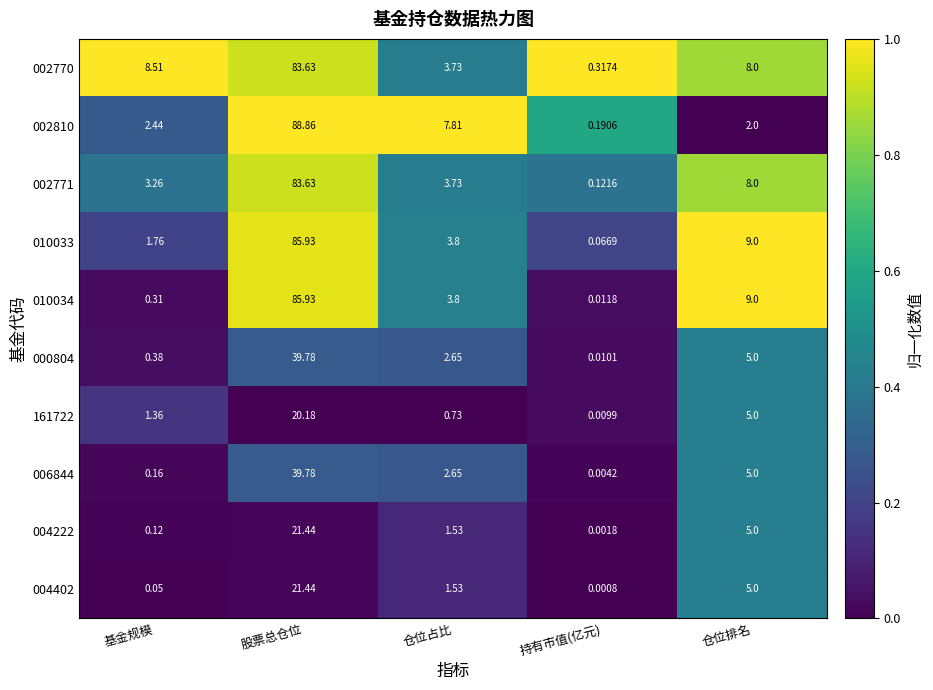

What is the spread (max minus min) of values at 基金规模?

8.5